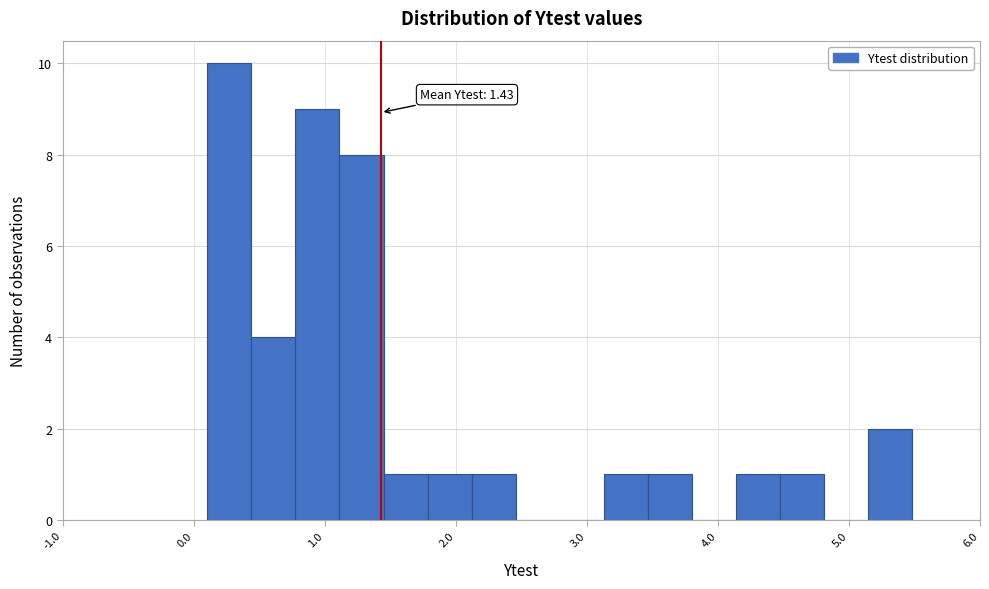

Read against the x-axis, roughly where is the centre of the tallest bar?

0.3